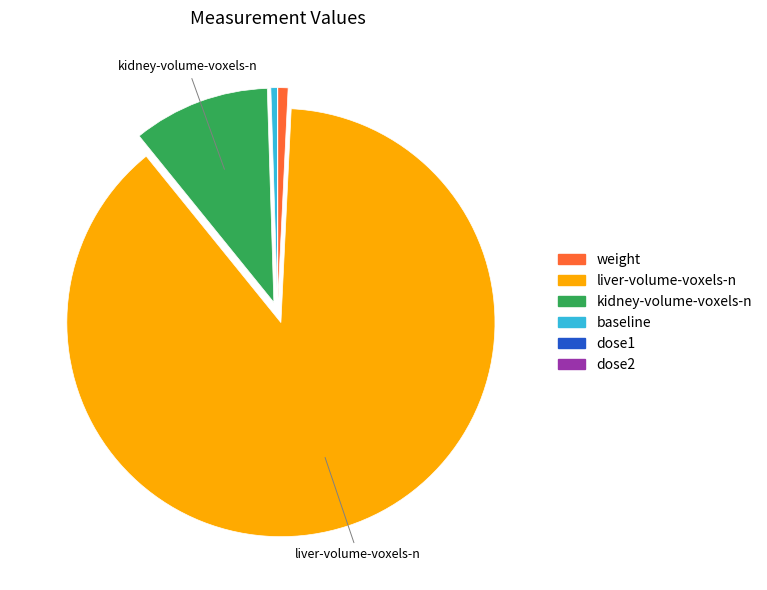

The weight slice represents 1% of the pie. True or false?

True